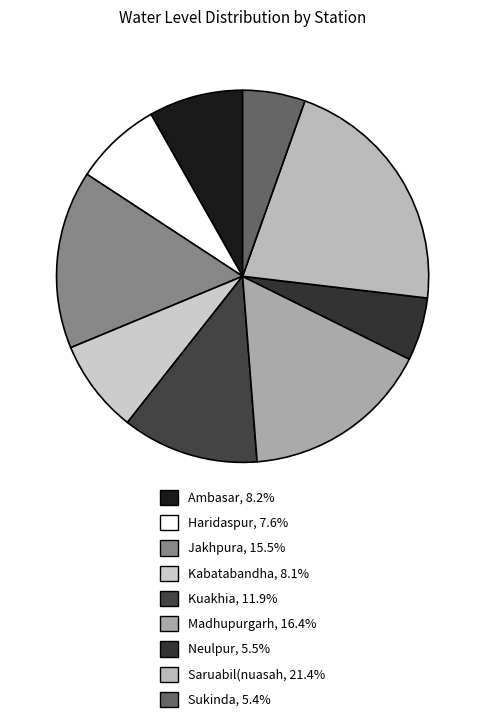

Rank the categories by value from highest to lowest.

Saruabil(nuasah, Madhupurgarh, Jakhpura, Kuakhia, Ambasar, Kabatabandha, Haridaspur, Neulpur, Sukinda